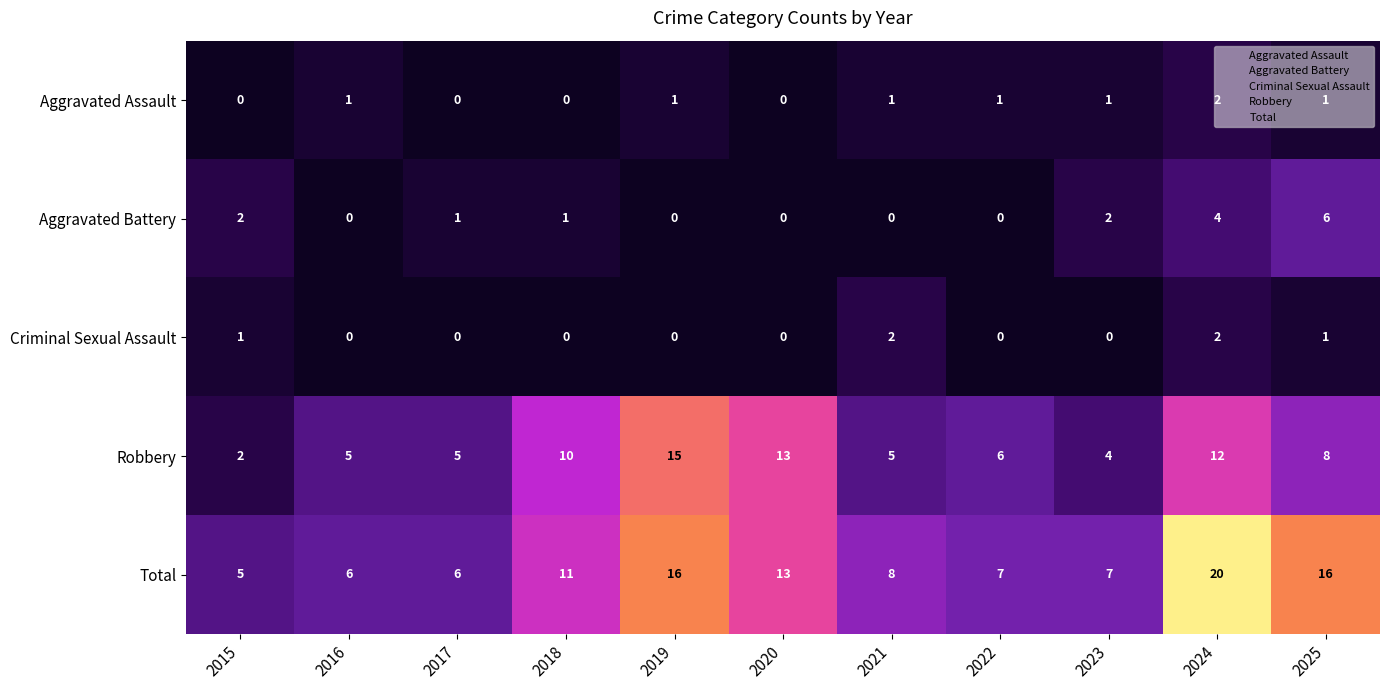

What is the sum of all Aggravated Battery values?

16